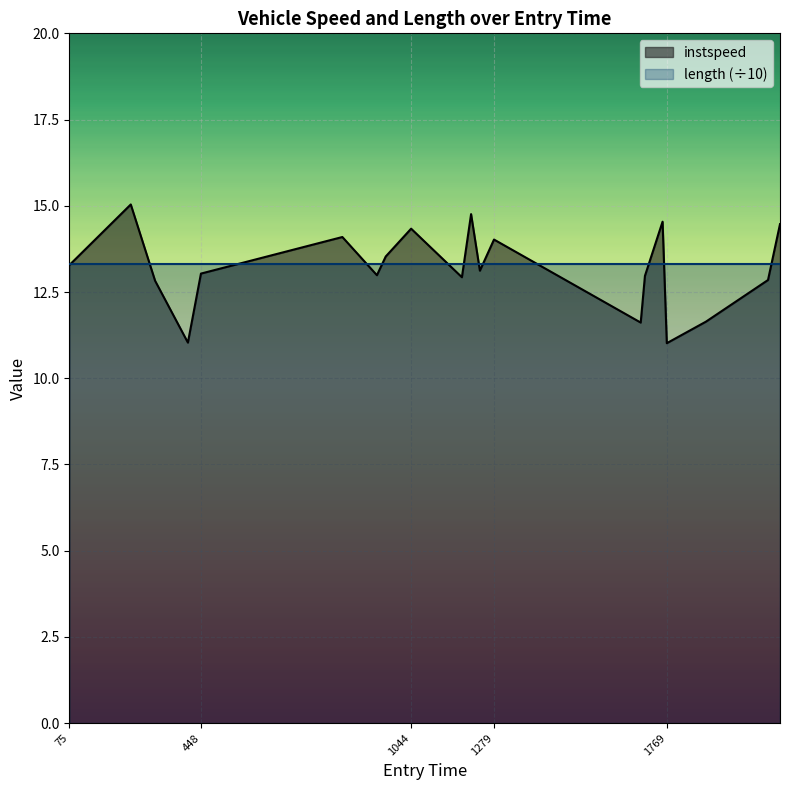

What is the value of the 12th point from the left?

13.1